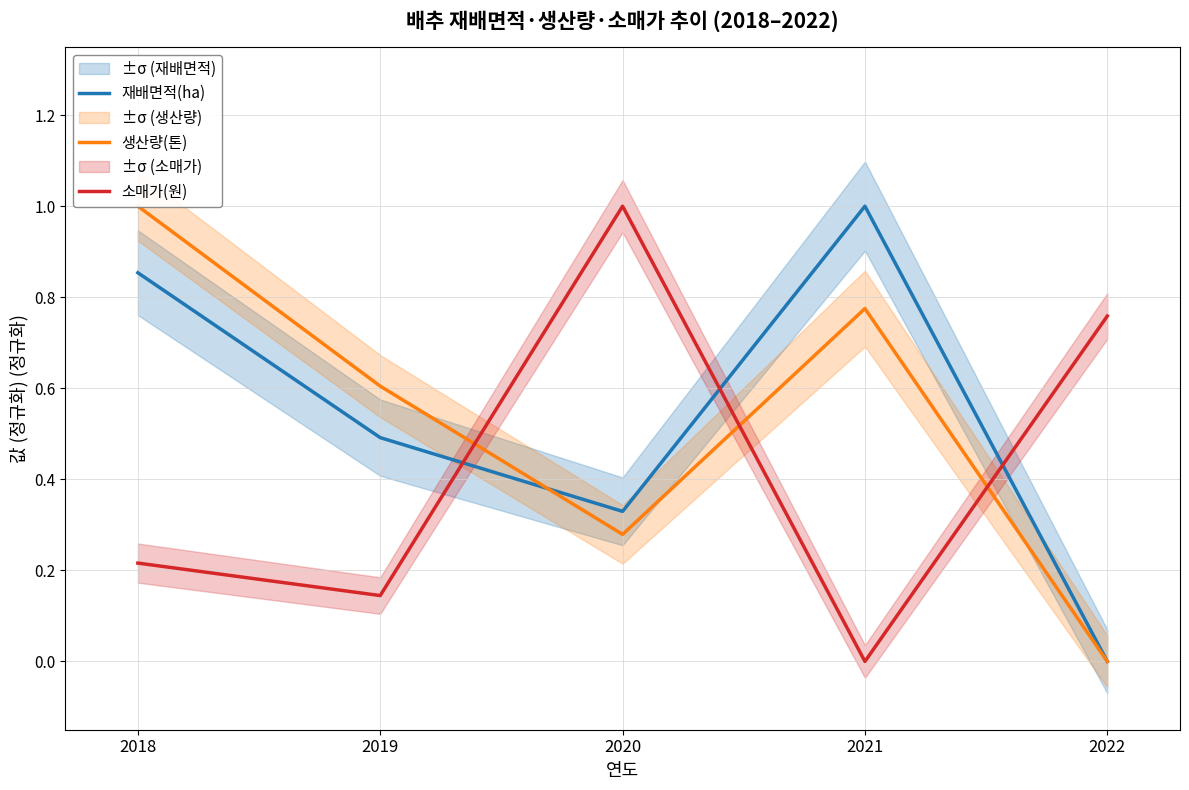

At which category does the chart reach its minimum across all series?

2022